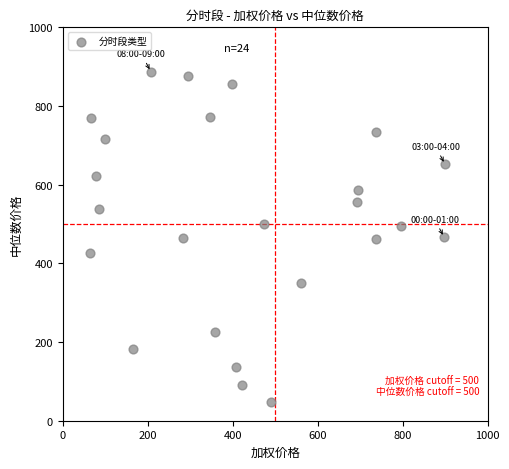

What is the range of X values (max minus min)?

836.3